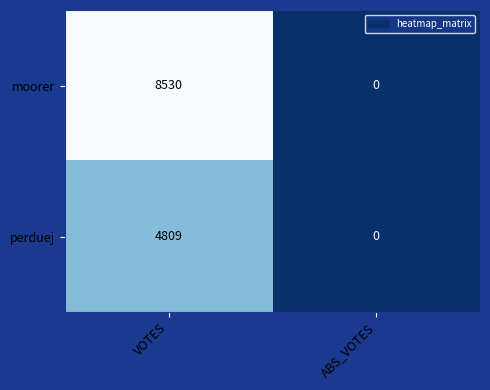

What is the difference between the moorer values at ABS_VOTES and VOTES?

8530